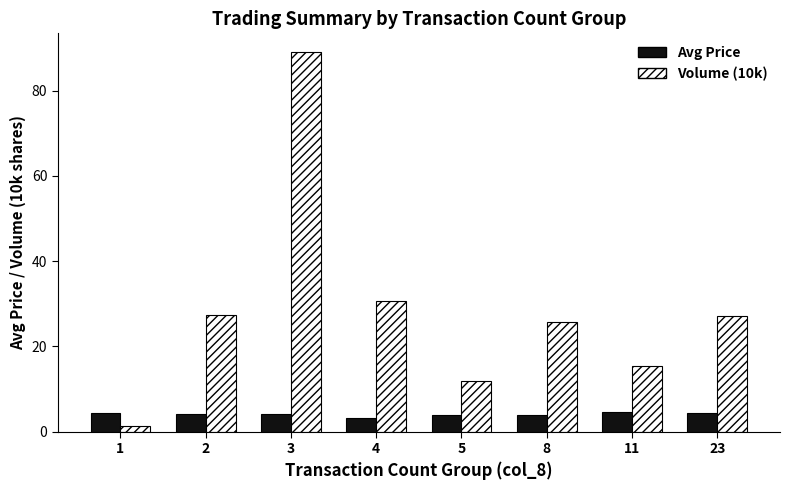

The value of Volume (10k) at 11 is 15.3. True or false?

True